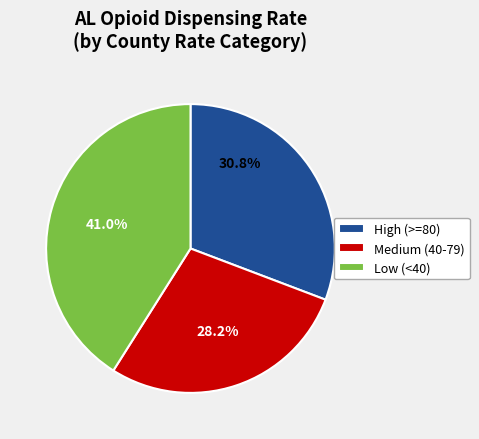

How much of the chart is everything except Medium (40-79)?

71.8%